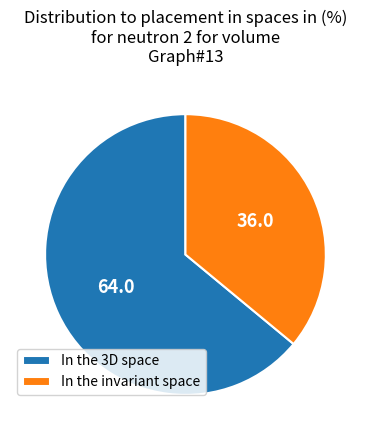

Approximately how many times larger is the value at In the invariant space compared to In the 3D space?

0.6